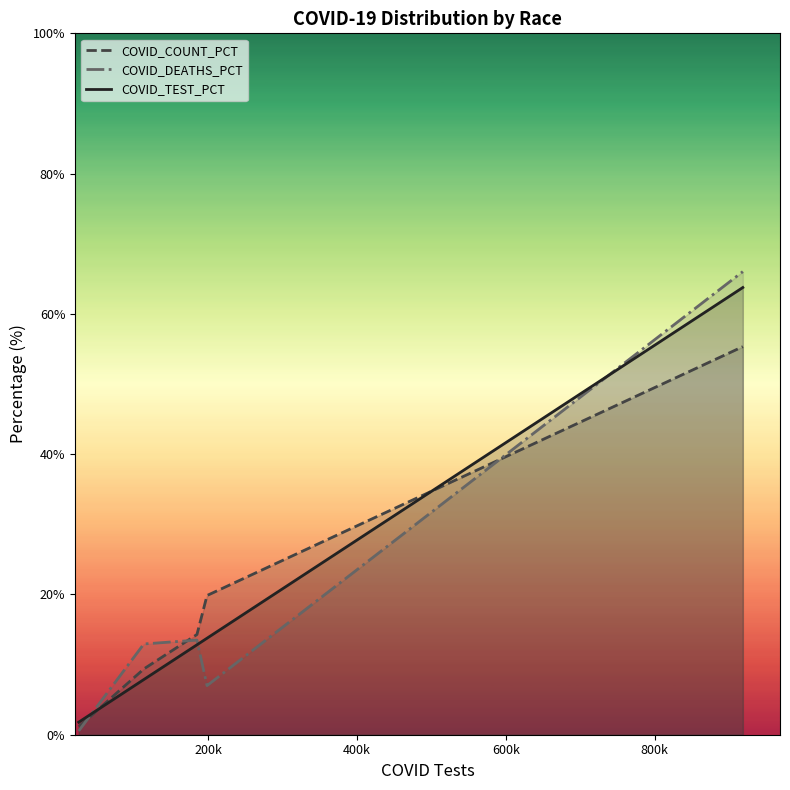

Which series has the widest spread of values?

COVID_DEATHS_PCT